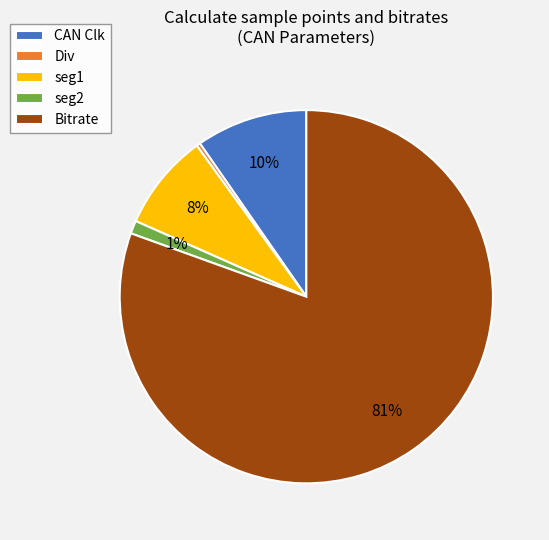

True or false: CAN Clk accounts for 1% of the total.

False